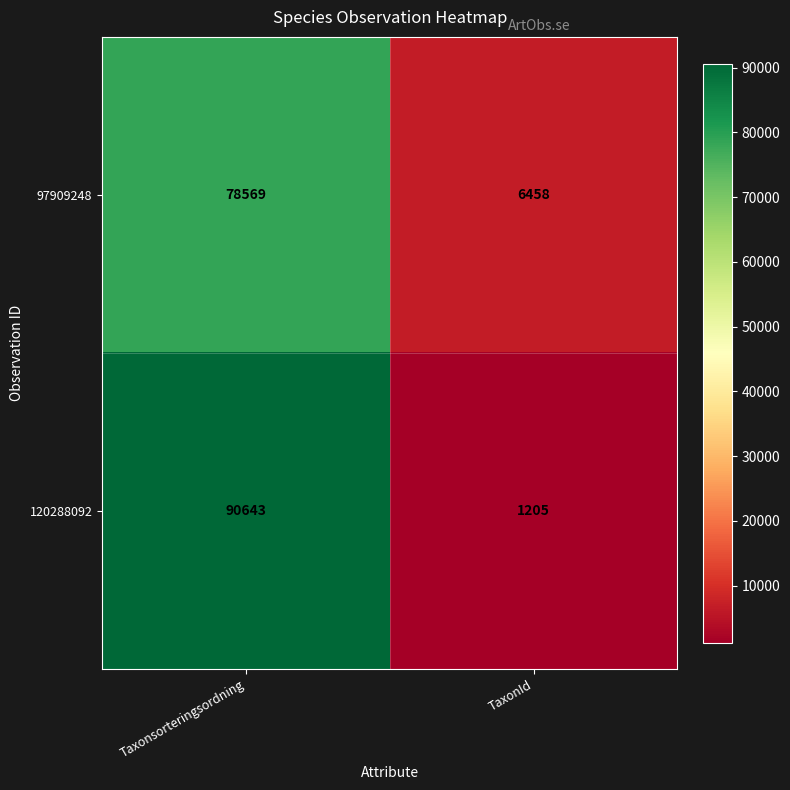

Reading left to right, extract all data points from this chart.

97909248: 78569	6458
120288092: 90643	1205